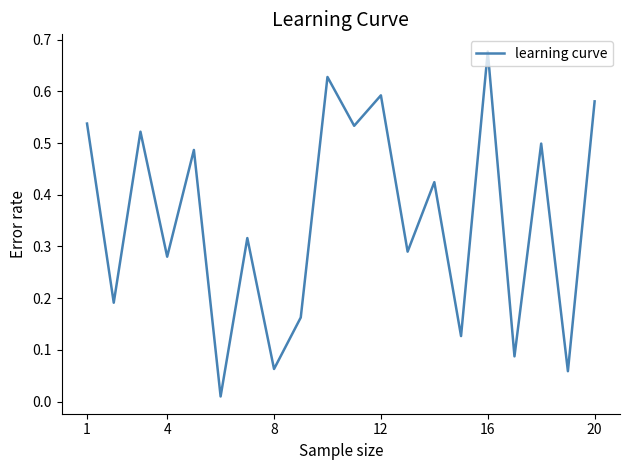

At which category does the chart reach its peak across all series?

16